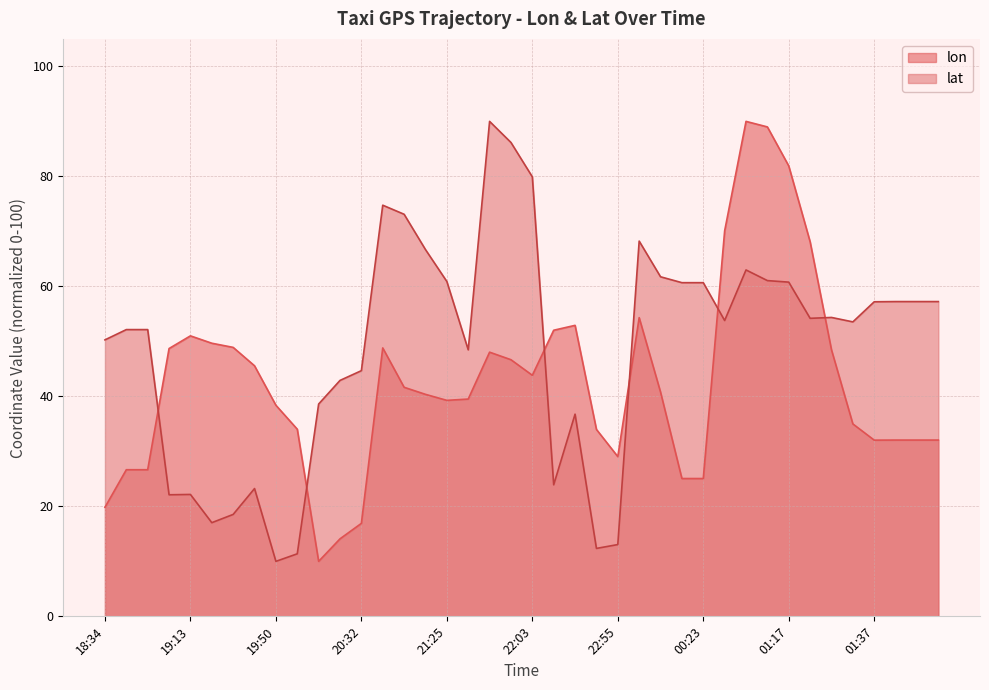

Between which two adjacent categories do lon and lat first intersect?

18:45 and 19:08